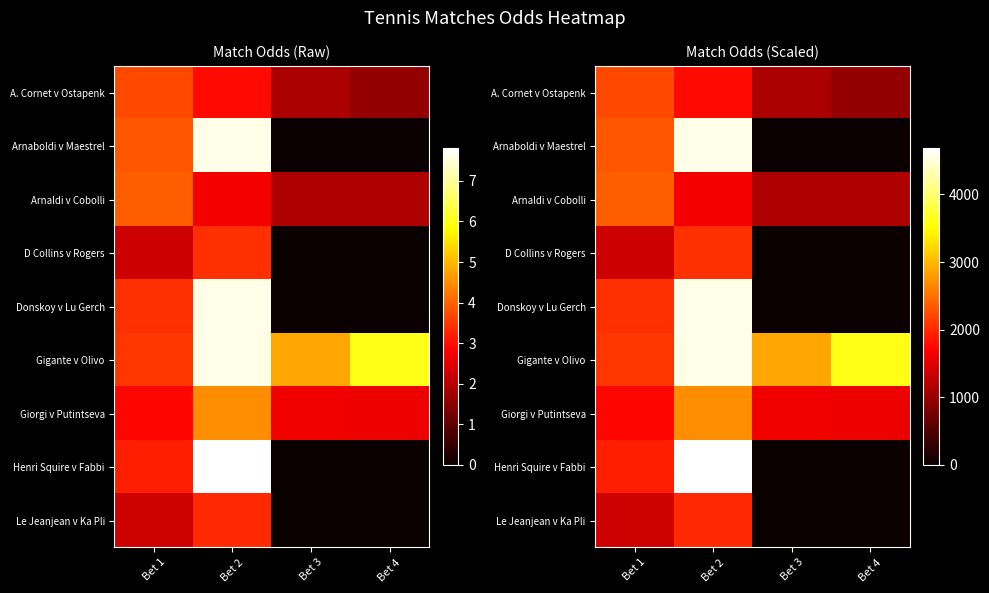

True or false: Henri Squire v Fabbi has a value of 1920.0 at Bet 1.

True